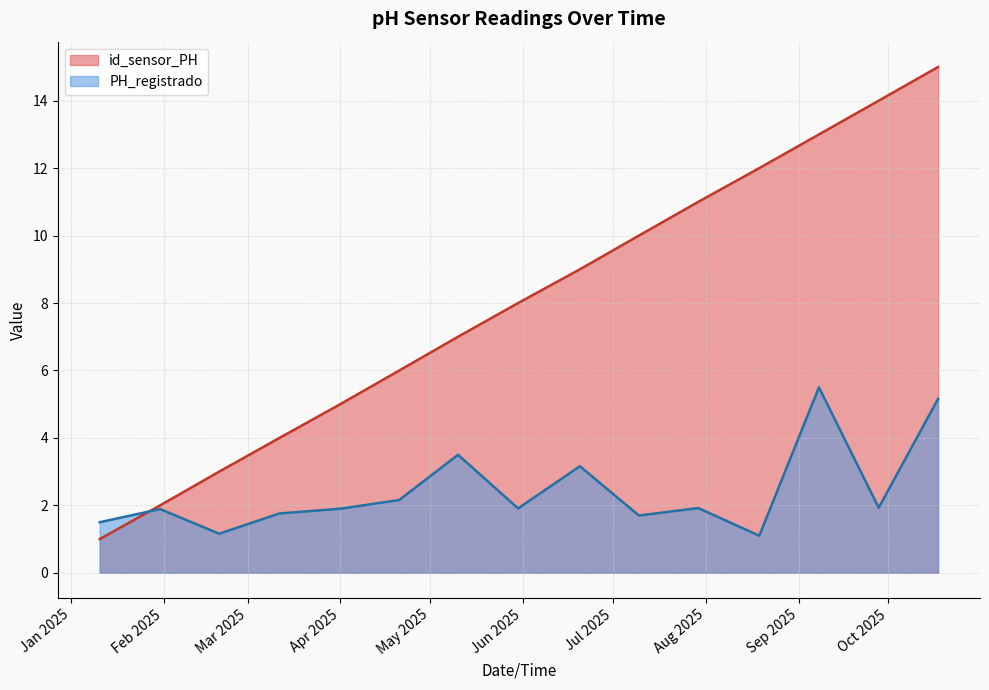

What is the maximum value shown in the chart?

15.0